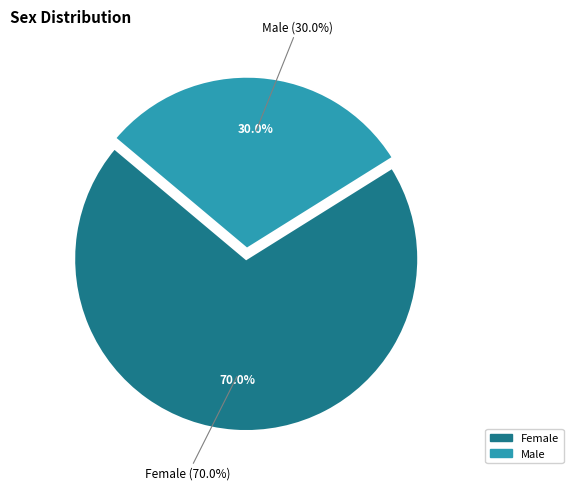

True or false: Female accounts for 37% of the total.

False